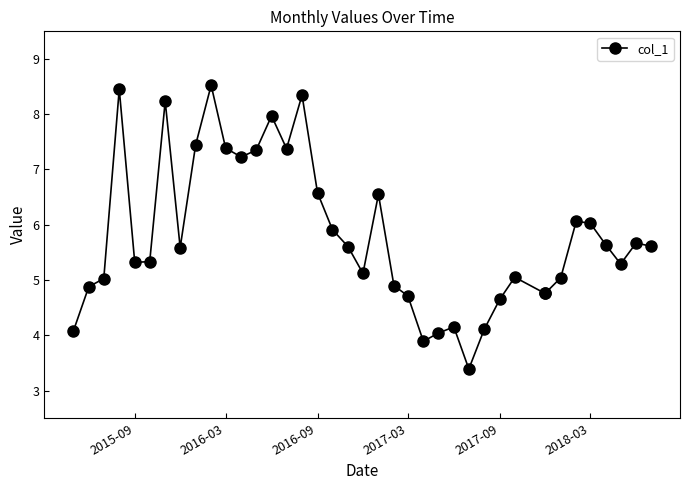

How many categories are shown in the chart?

39